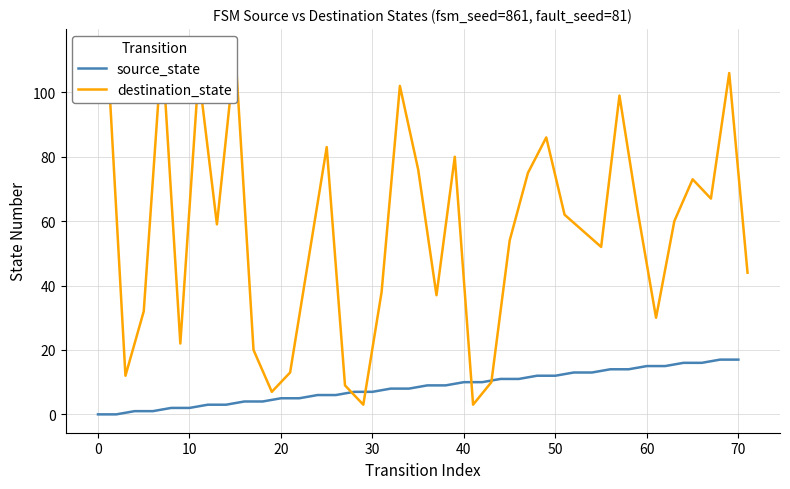

What is the greatest value displayed?

114